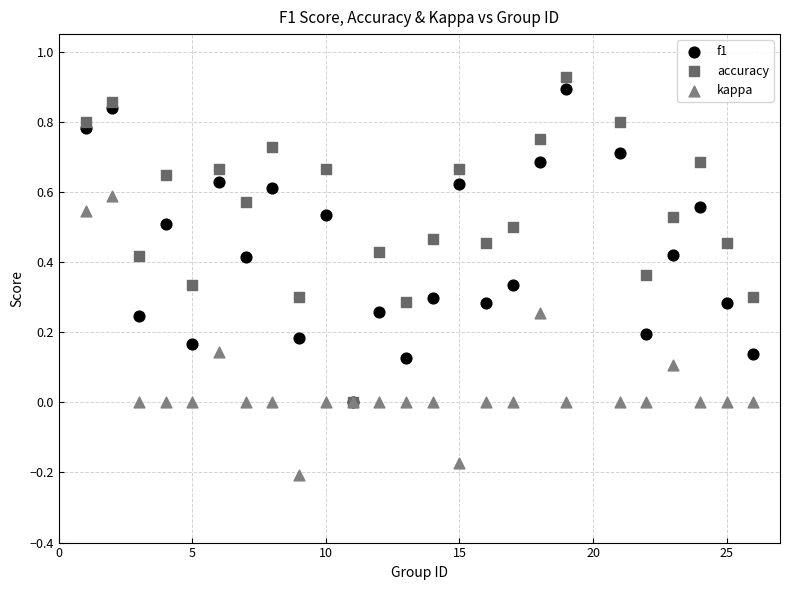

What are all the series names shown in the legend?

f1, accuracy, kappa